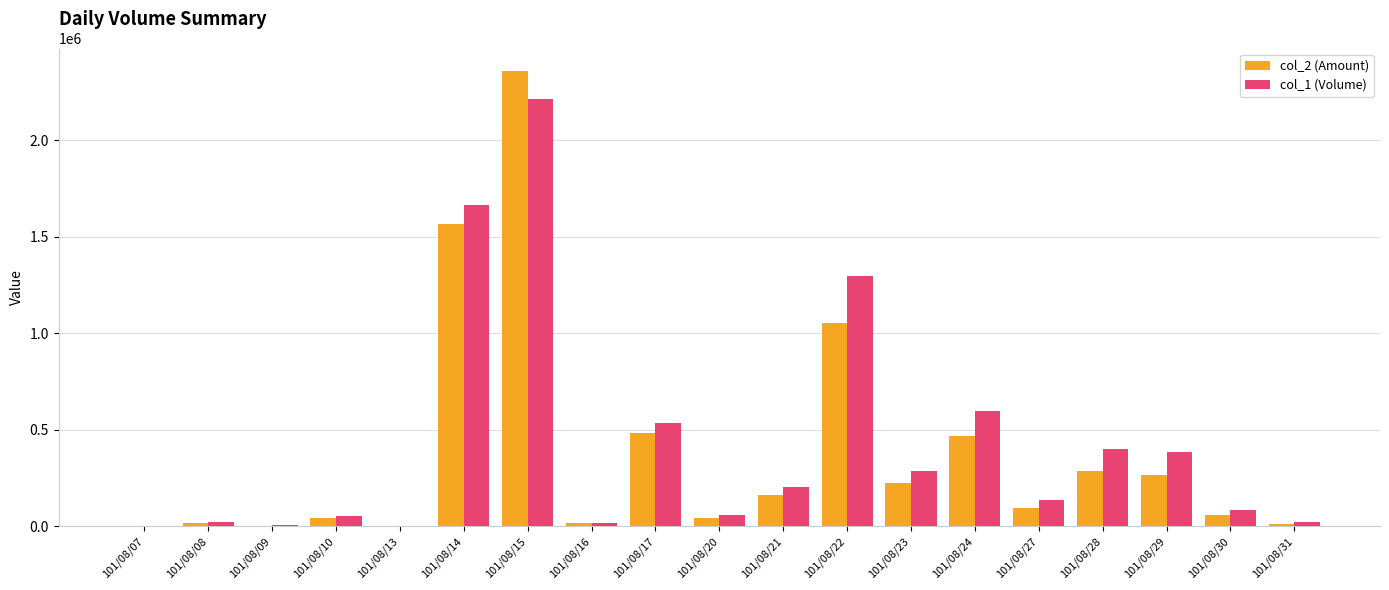

At which category does the chart reach its peak across all series?

101/08/15